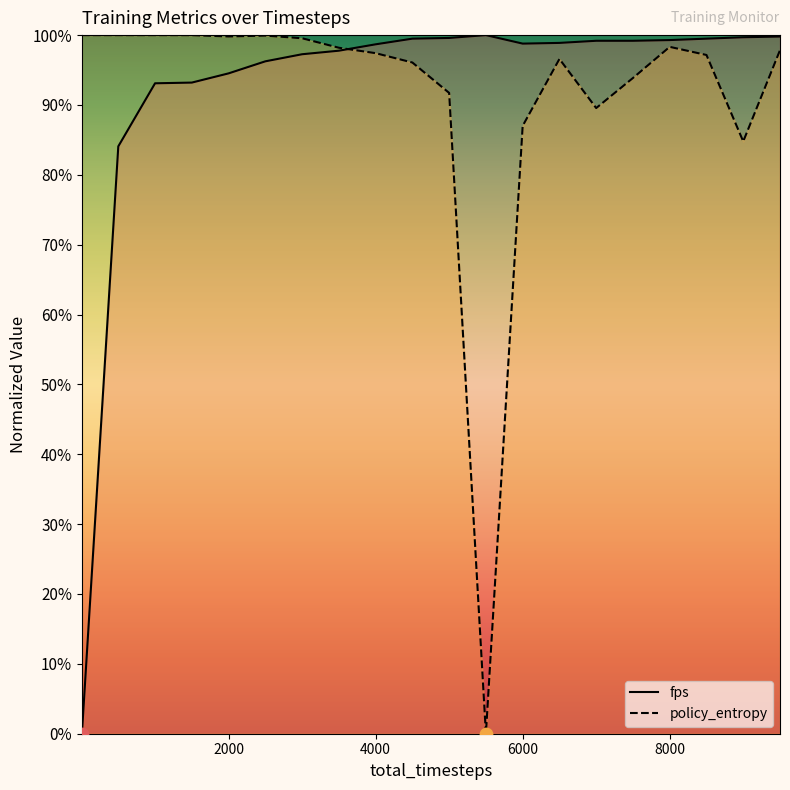

Which series has the largest total across all categories?

fps